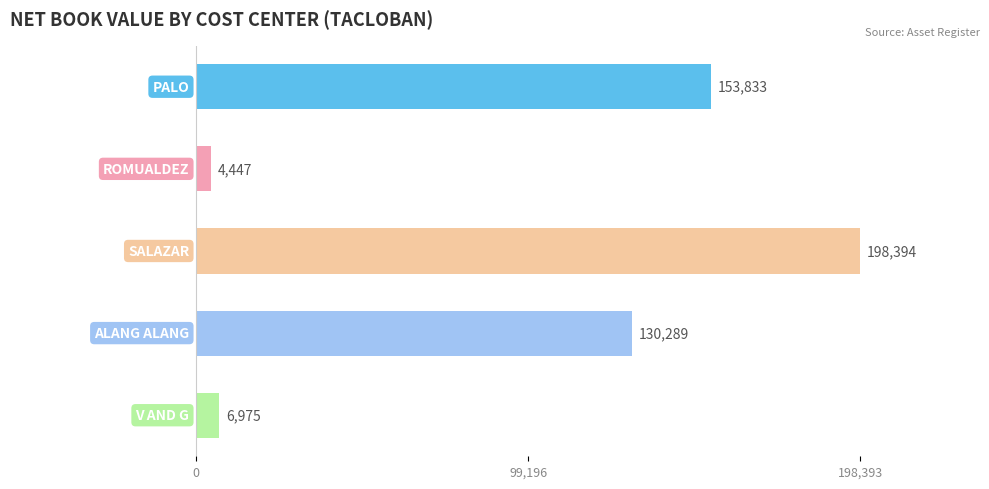

Does the chart contain stacked bars?

No